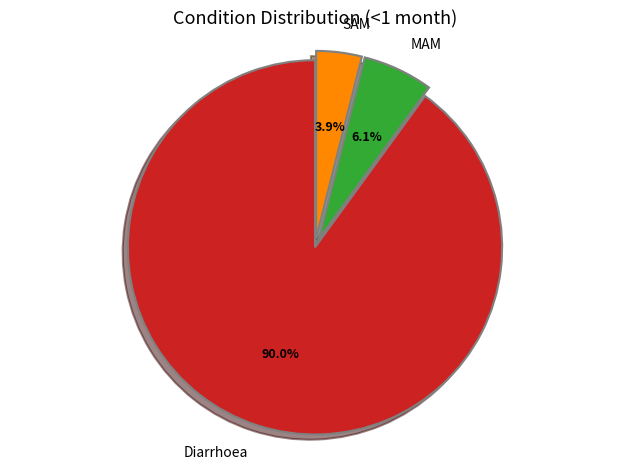

Rank the categories by value from highest to lowest.

Diarrhoea, MAM, SAM